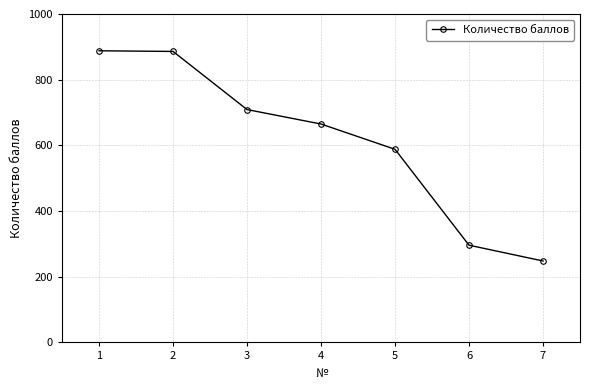

What is the greatest value displayed?

888